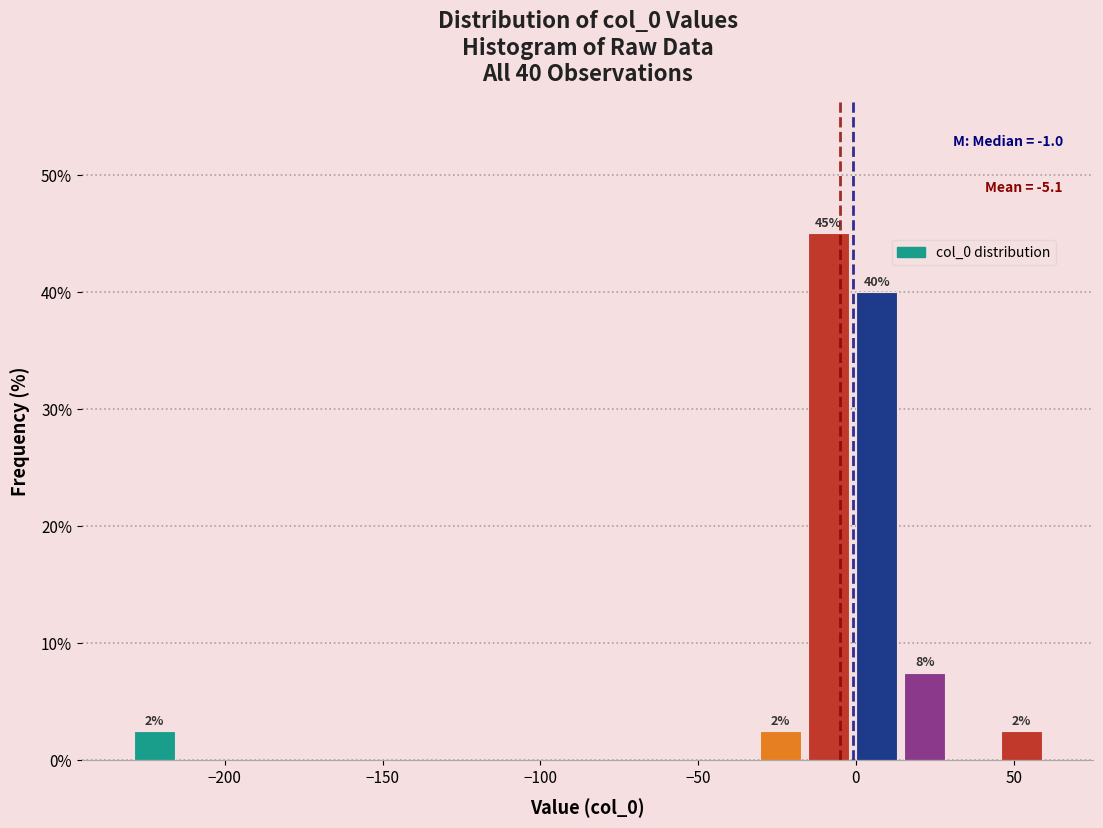

Read against the x-axis, roughly where is the centre of the tallest bar?

-10